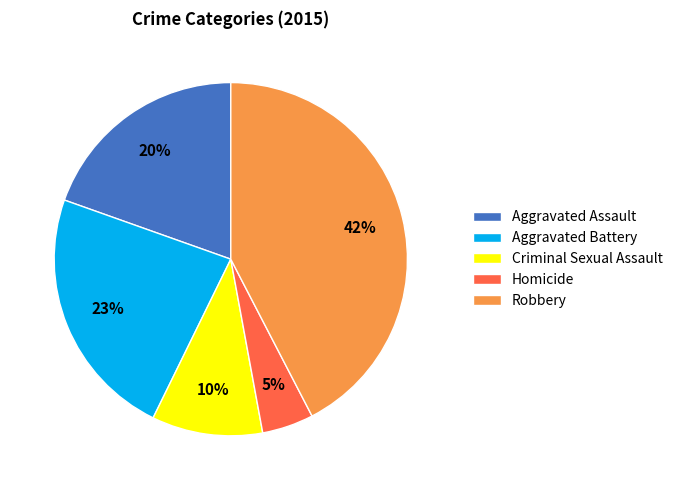

Does Homicide represent more than half of the total?

No